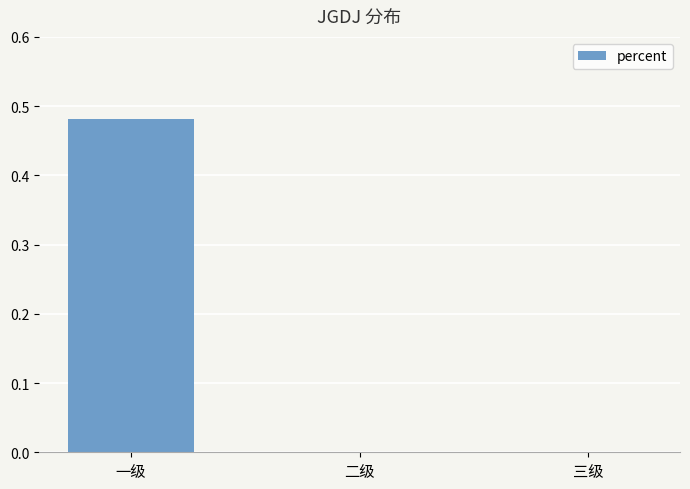

Are the bars horizontal?

No